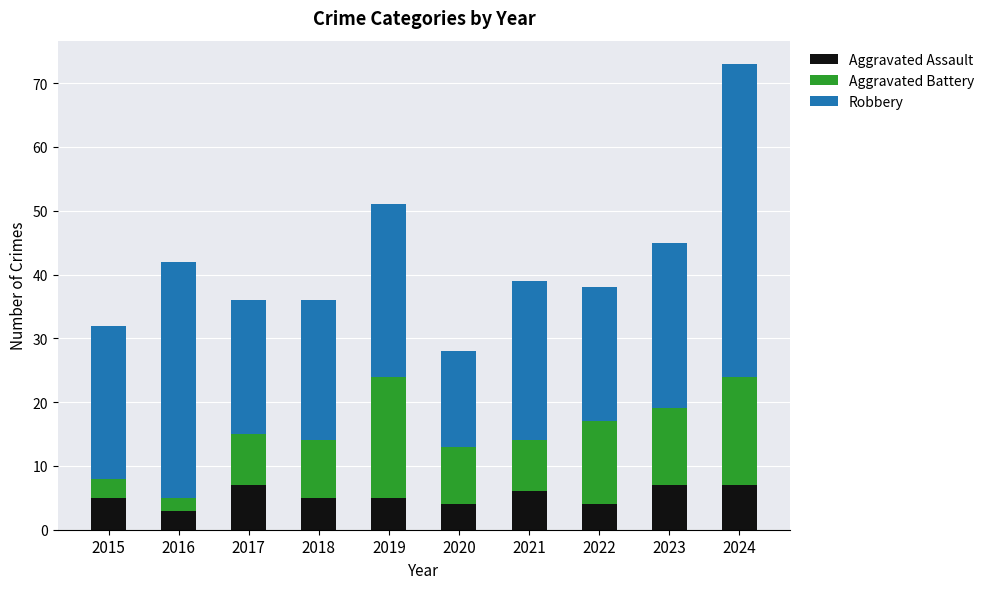

Reading left to right, transcribe the values for Aggravated Assault.

2015=5	2016=3	2017=7	2018=5	2019=5	2020=4	2021=6	2022=4	2023=7	2024=7